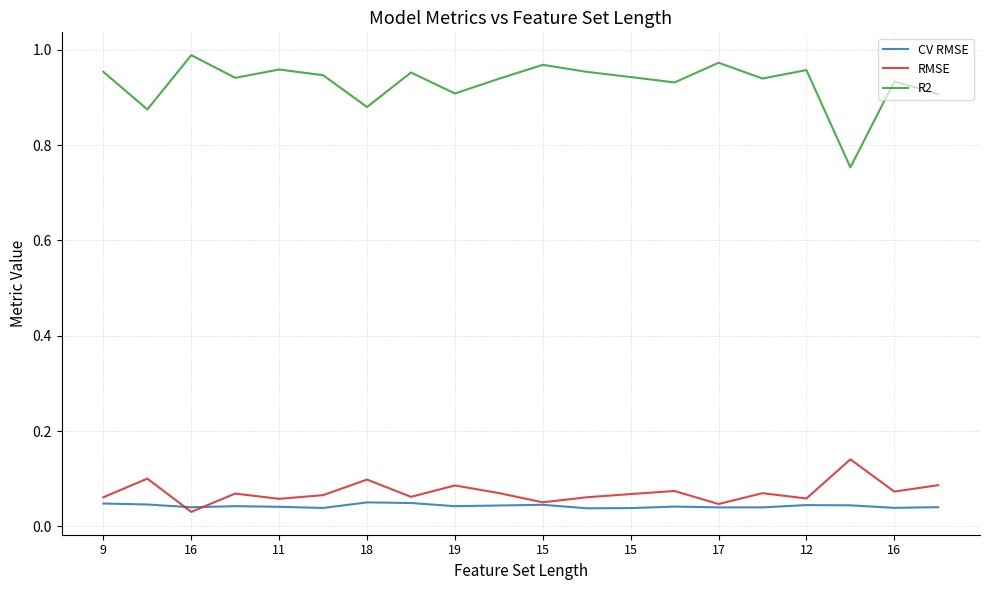

List the series in order of their peak value, lowest first.

CV RMSE, RMSE, R2